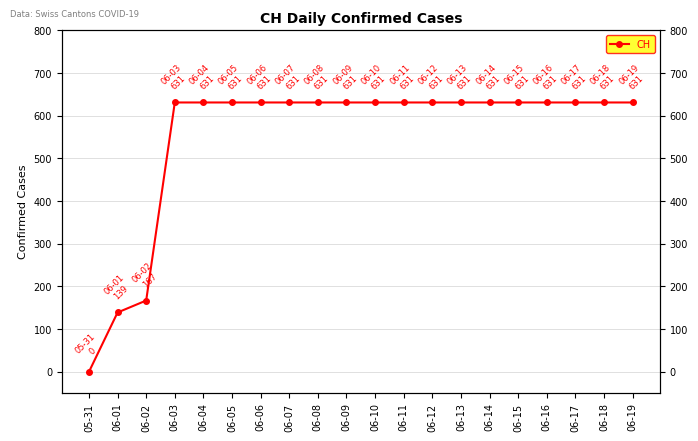

Between 06-04 and 06-16, which is larger?

06-04